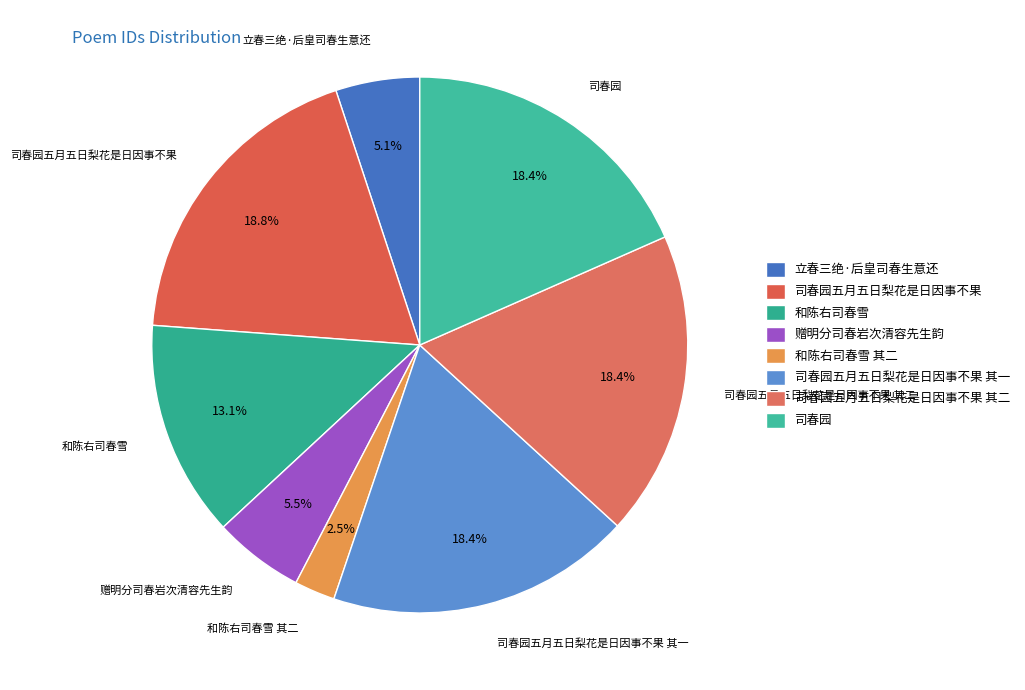

Is 司春园 the majority of the pie?

No